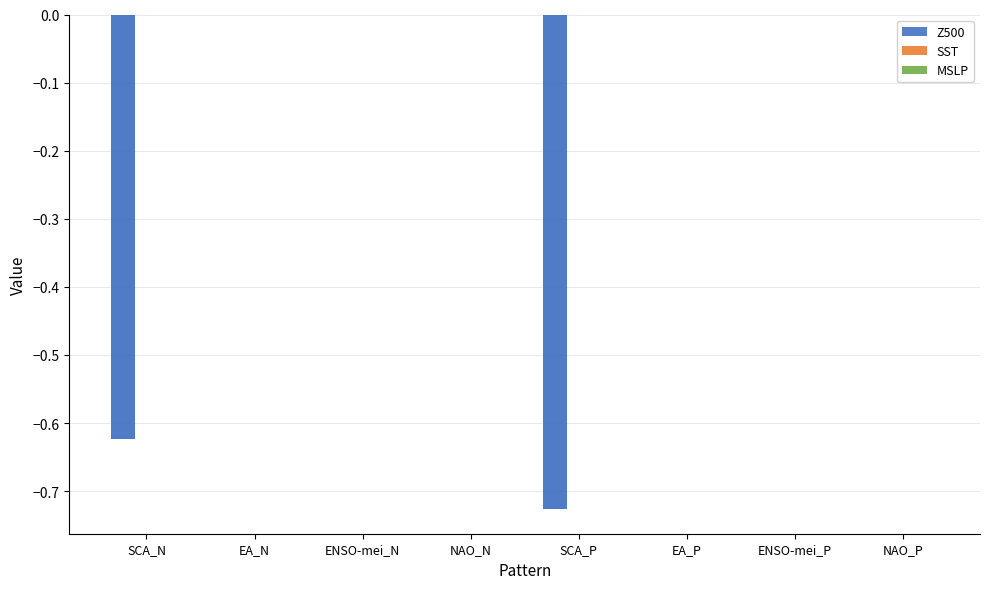

What position from the right is SCA_P?

4